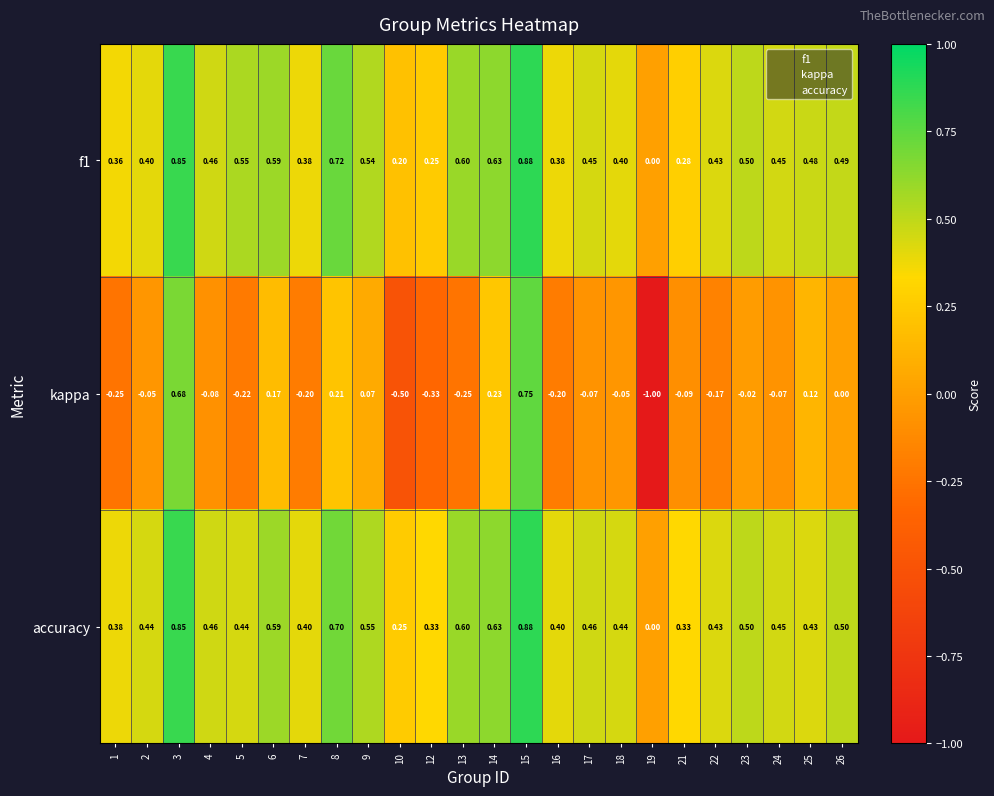

Which series has the largest total across all categories?

accuracy